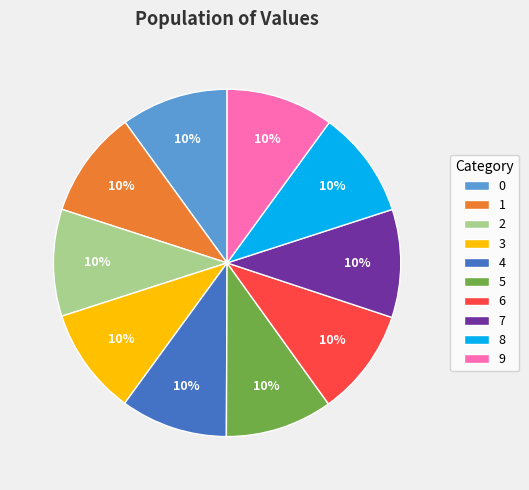

Is it true that 5 is 15% of the pie?

False